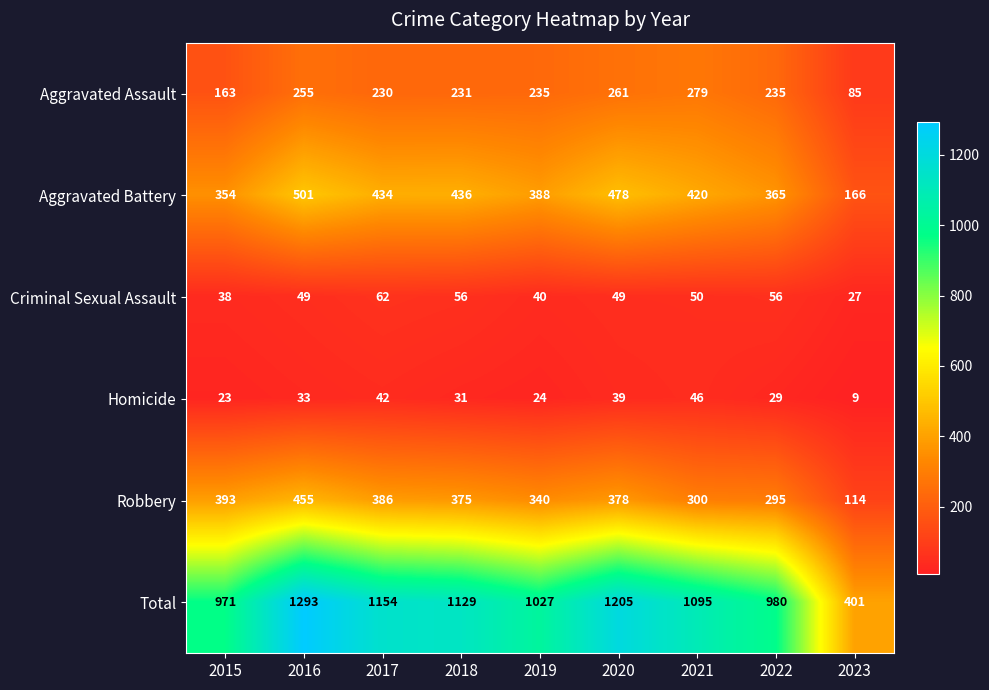

Is it true that Aggravated Assault equals 149 at 2023?

False